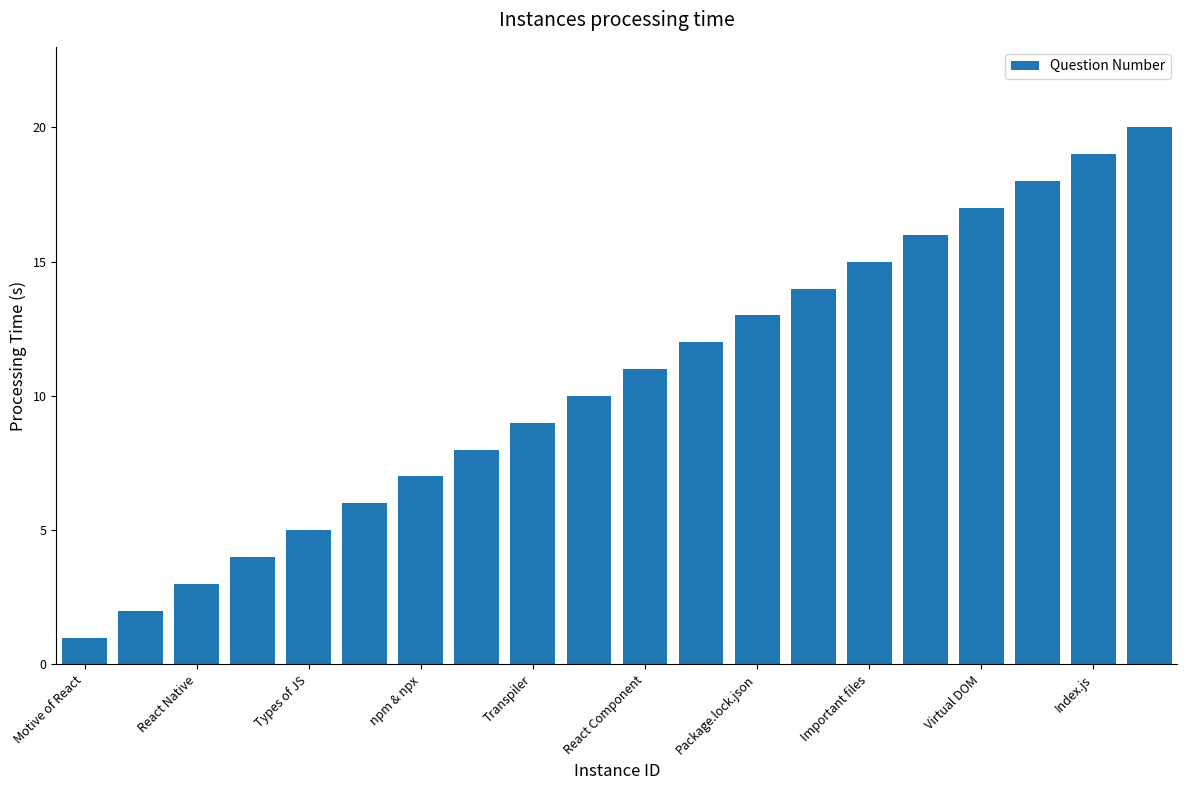

What is the sum of all values?

210